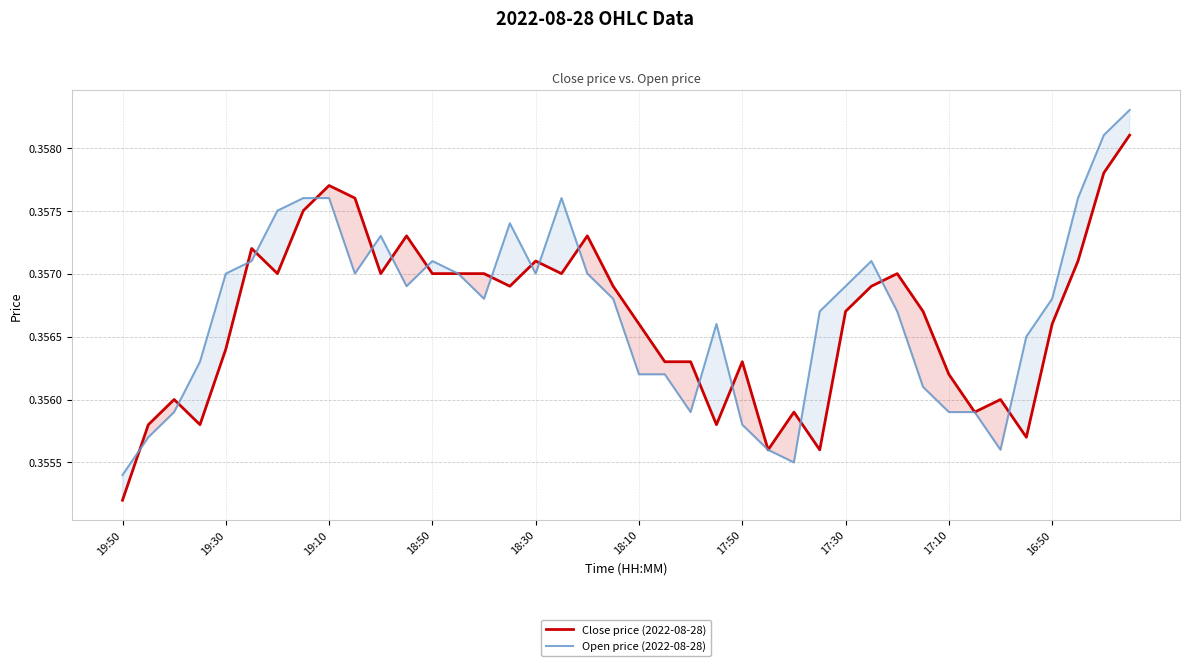

Does the chart have visible grid lines?

Yes